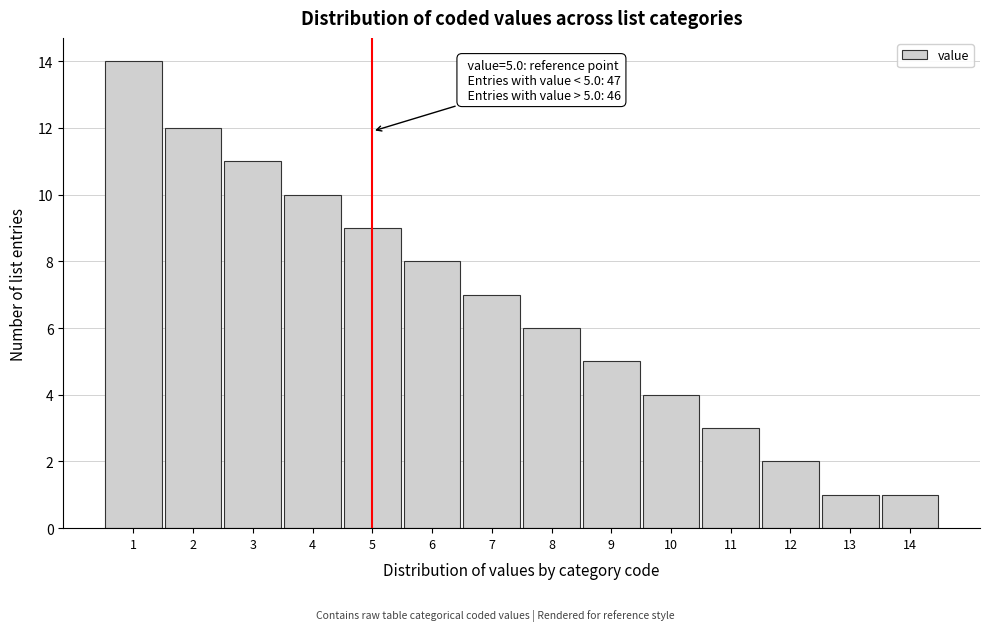

Reading left to right, what are all the values shown in this chart?

1=14	2=12	3=11	4=10	5=9	6=8	7=7	8=6	9=5	10=4	11=3	12=2	13=1	14=1